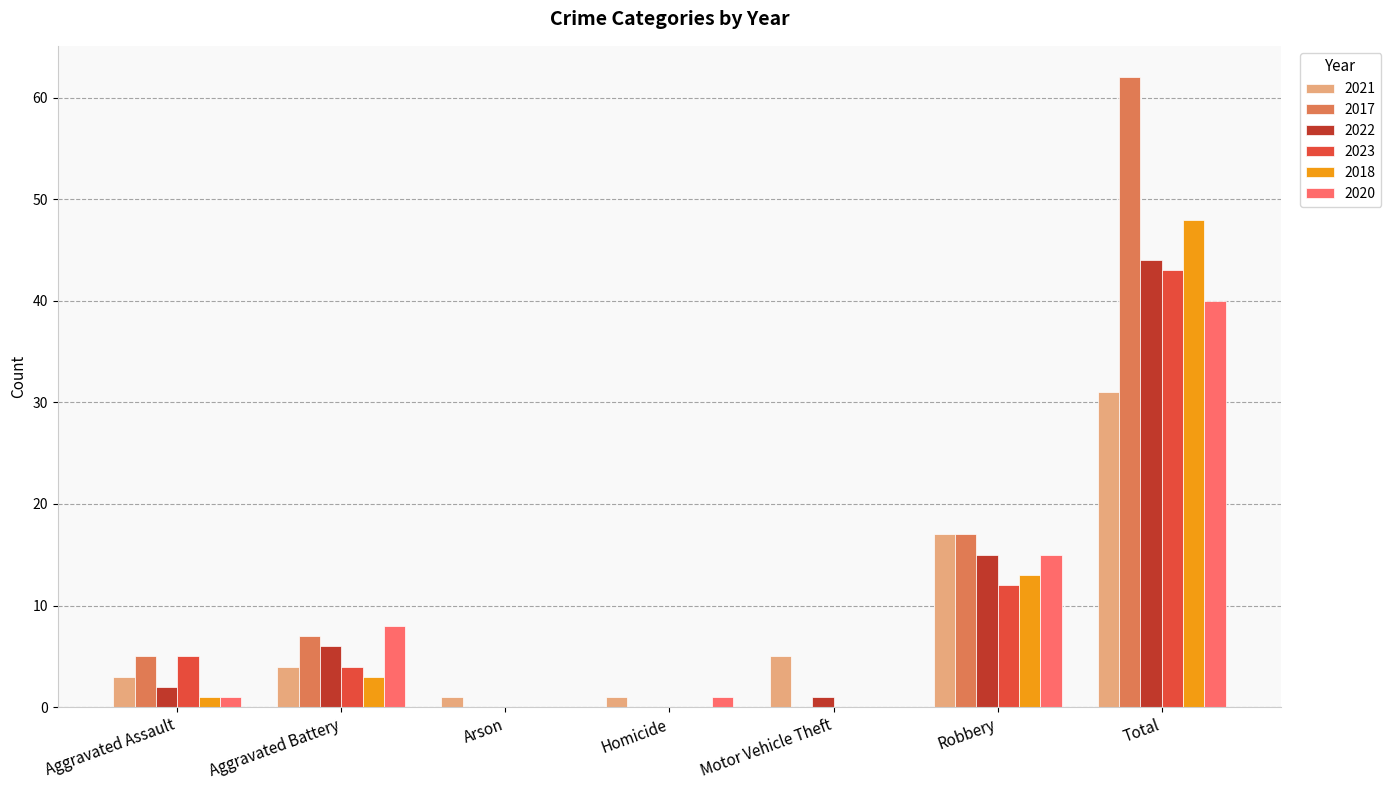

Reading right to left, extract all data points from this chart.

2021: 31	17	5	1	1	4	3
2017: 62	17	0	0	0	7	5
2022: 44	15	1	0	0	6	2
2023: 43	12	0	0	0	4	5
2018: 48	13	0	0	0	3	1
2020: 40	15	0	1	0	8	1